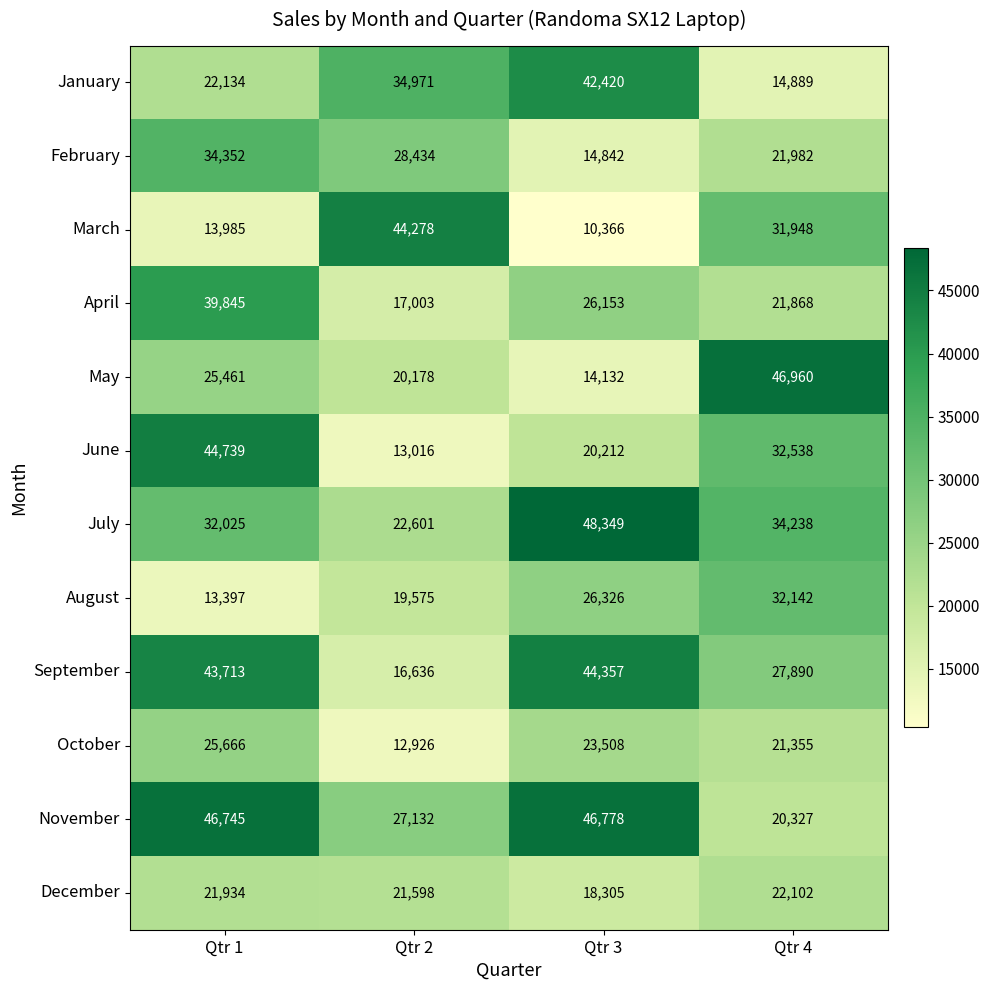

Which category has the lowest value across all series?

Qtr 3